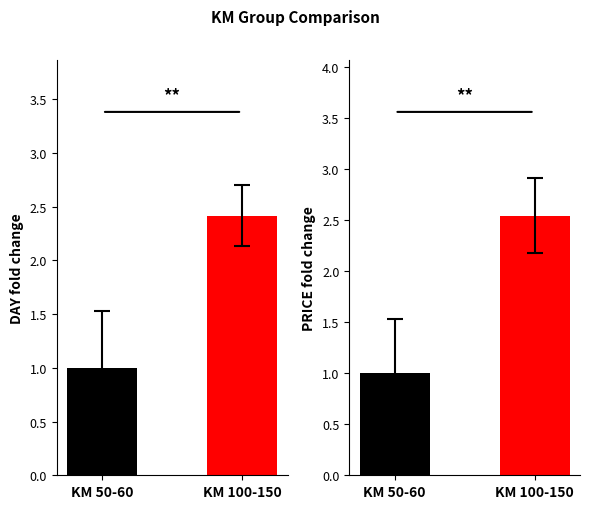

Reading left to right, transcribe all the data shown in this chart.

DAY fold change: KM 50-60=1.0	KM 100-150=2.4
PRICE fold change: KM 50-60=1.0	KM 100-150=2.5